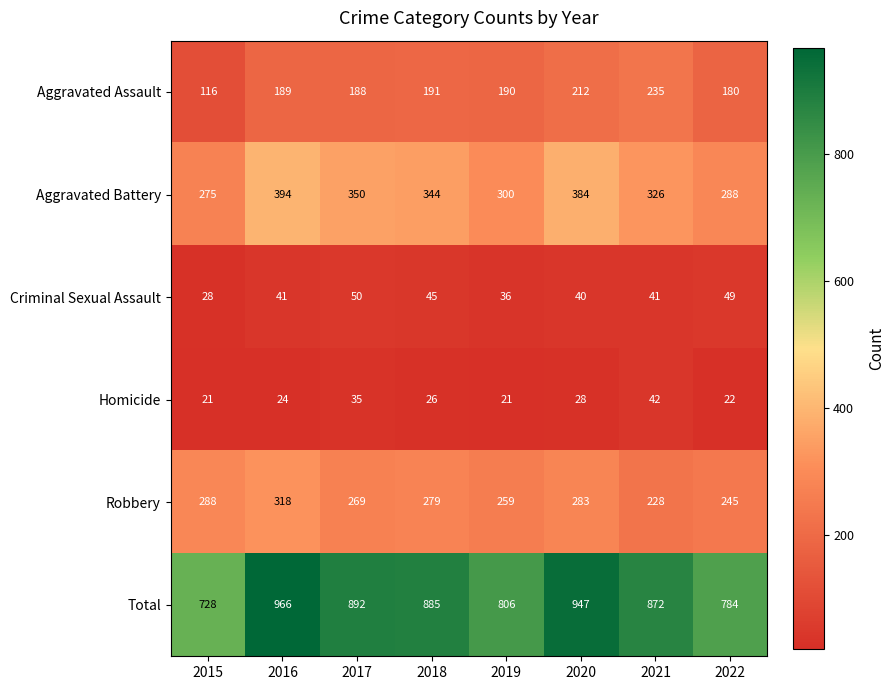

Which series has the largest range (max minus min)?

Total